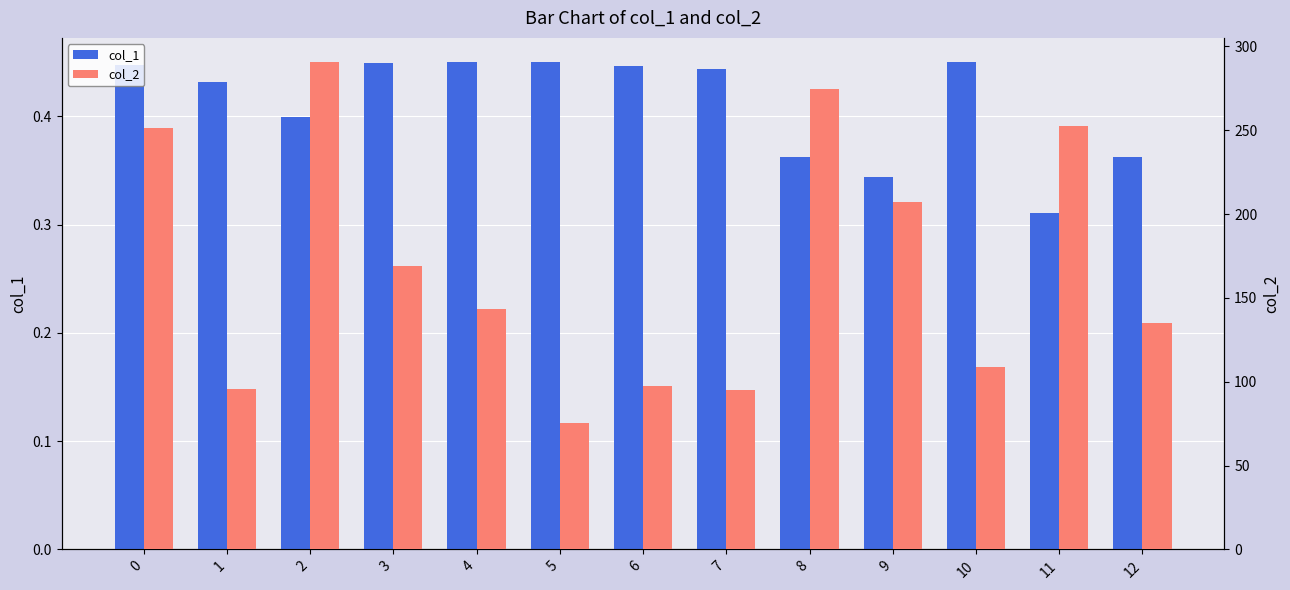

Which series has the largest total across all categories?

col_2